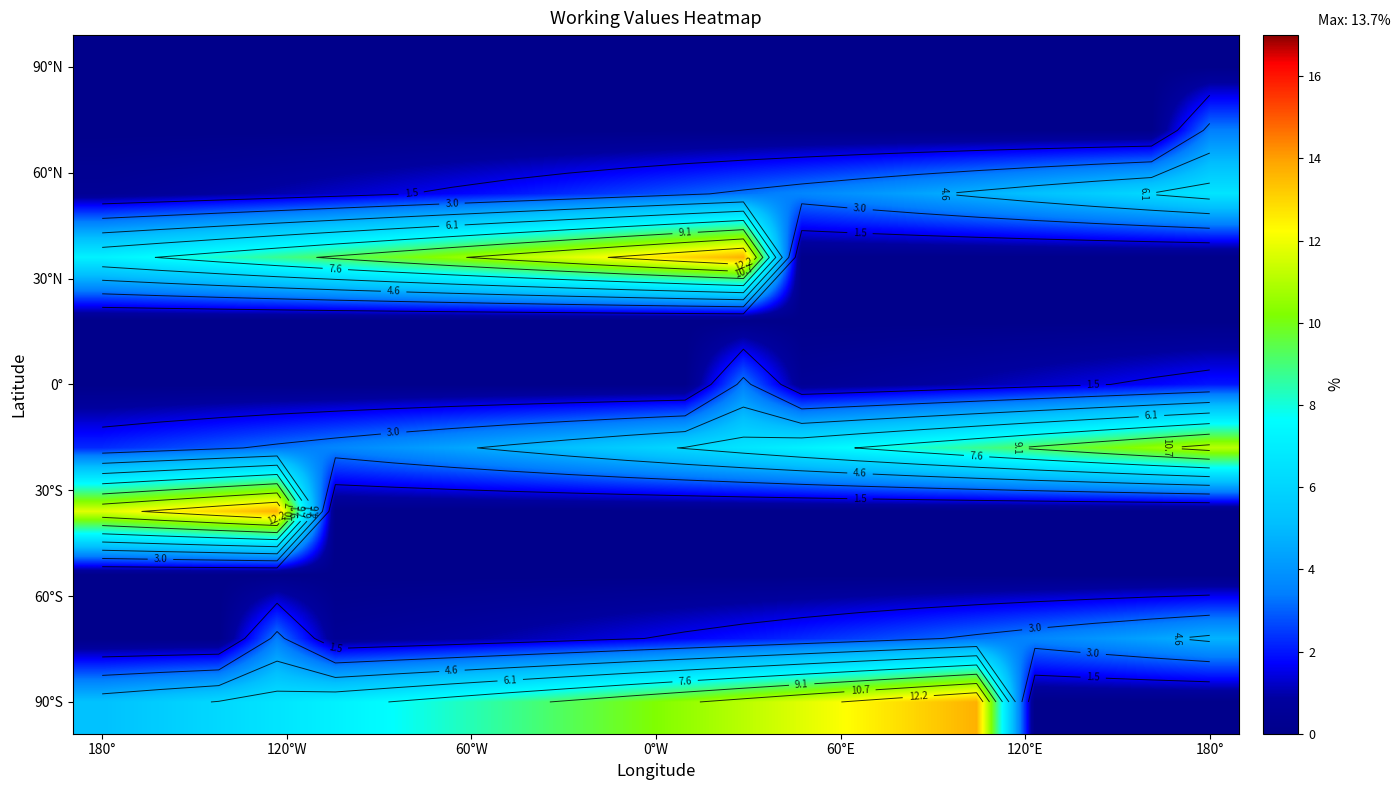

What is the difference between the highest and lowest values at 12?

11.7